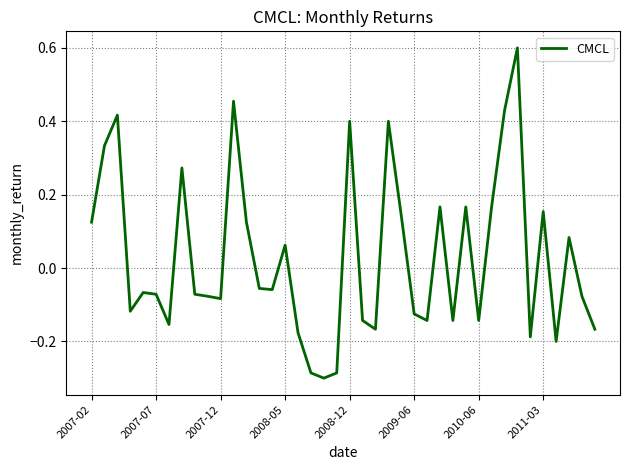

What is the difference between the maximum and minimum values?

0.9